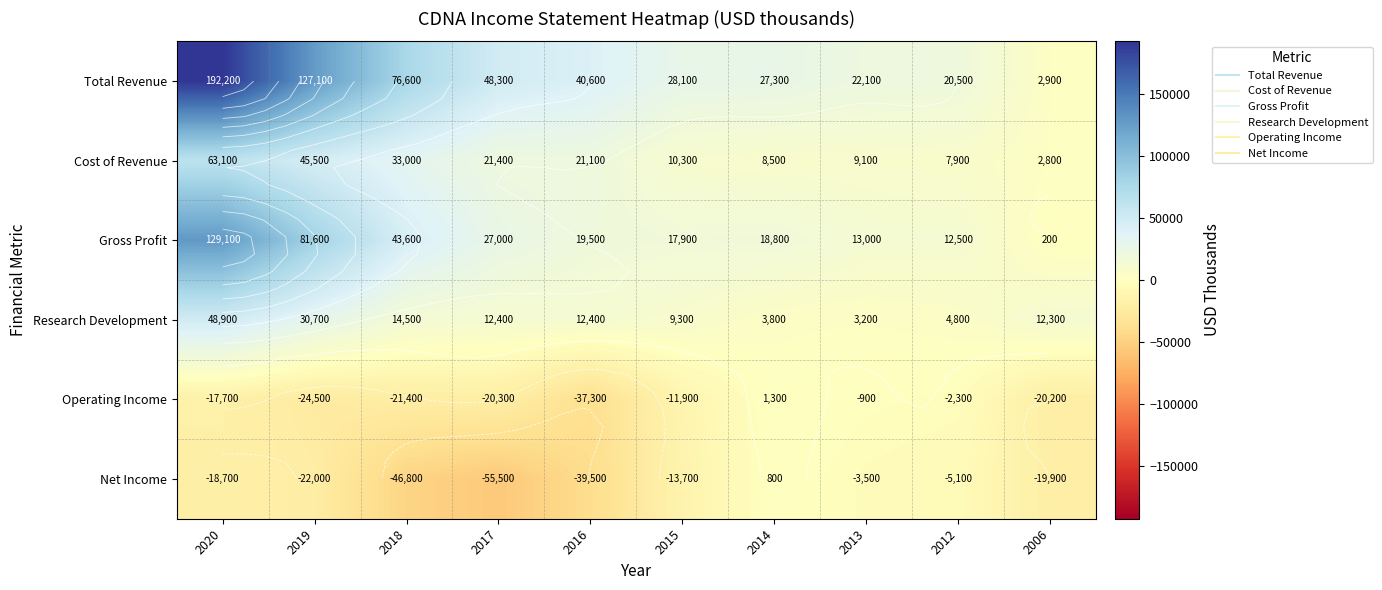

What is the difference between the Research Development values at 2020 and 2014?

45100